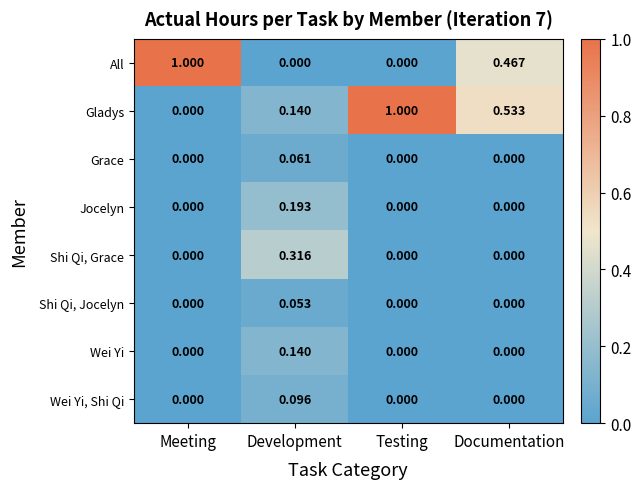

At which label does Shi Qi, Jocelyn reach its peak?

Development